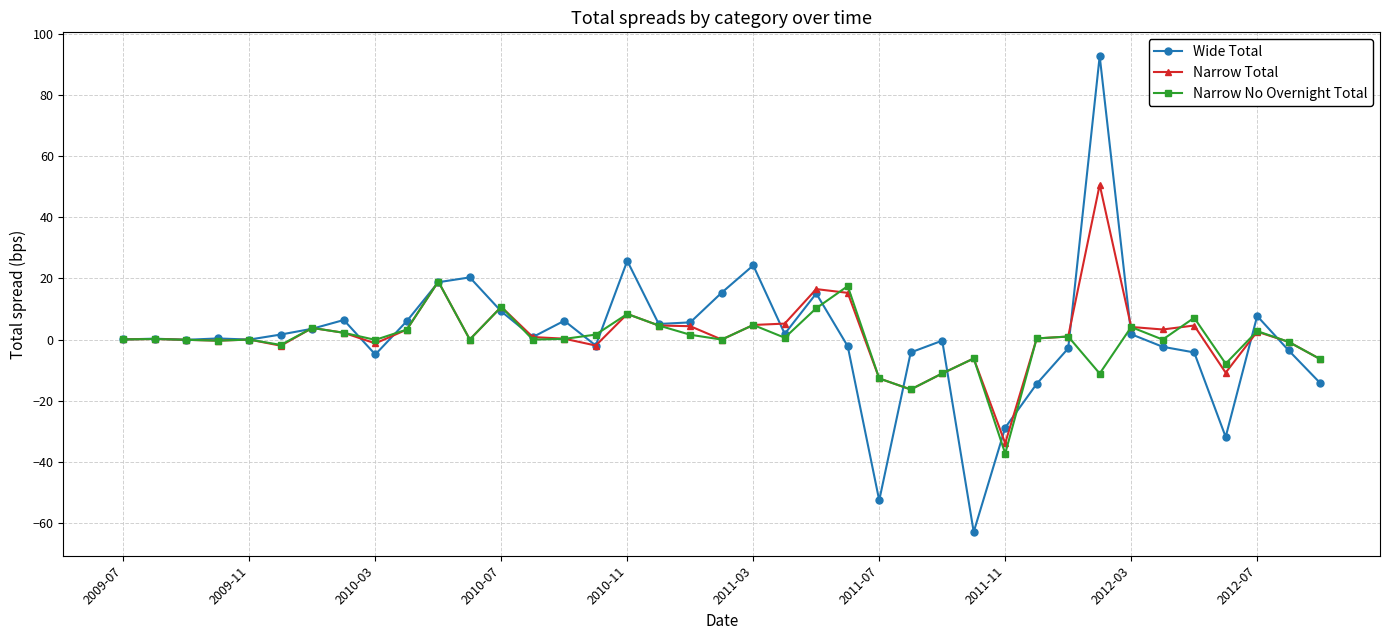

What is the lowest value of the Narrow Total series?

-33.9